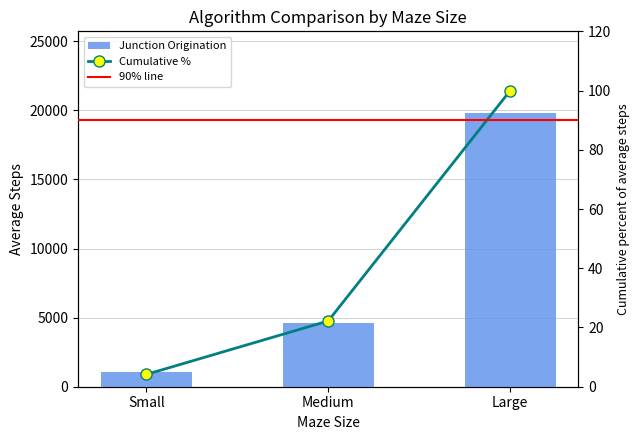

Which series changed the most between Medium and Large?

Junction Origination